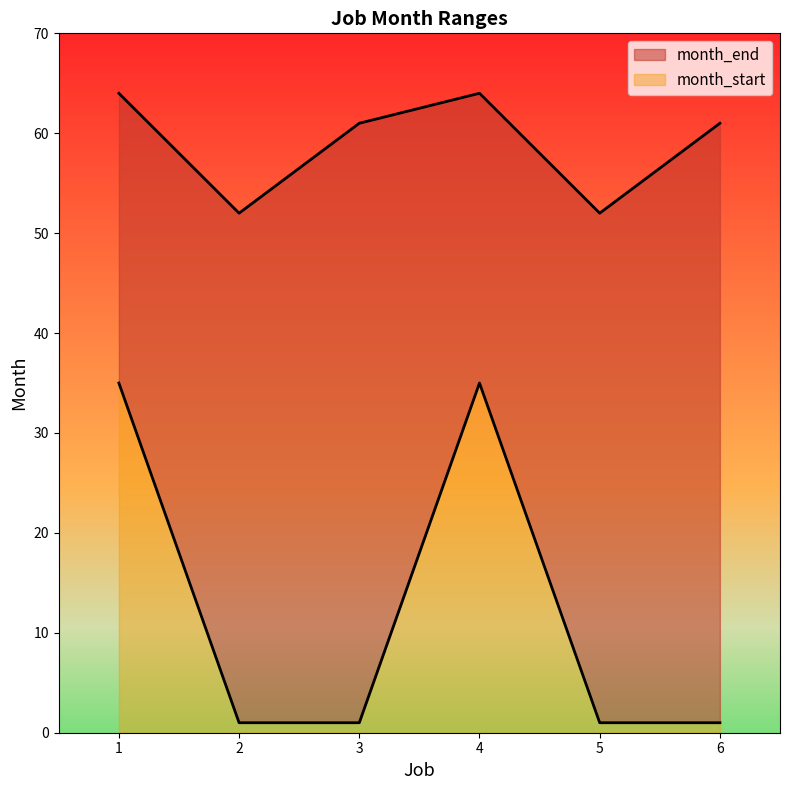

Is the value of month_start at 4 greater than the value of month_end at 1?

No